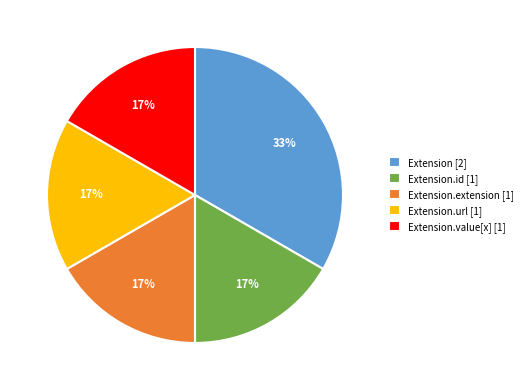

Which slice is the largest?

Extension [2]